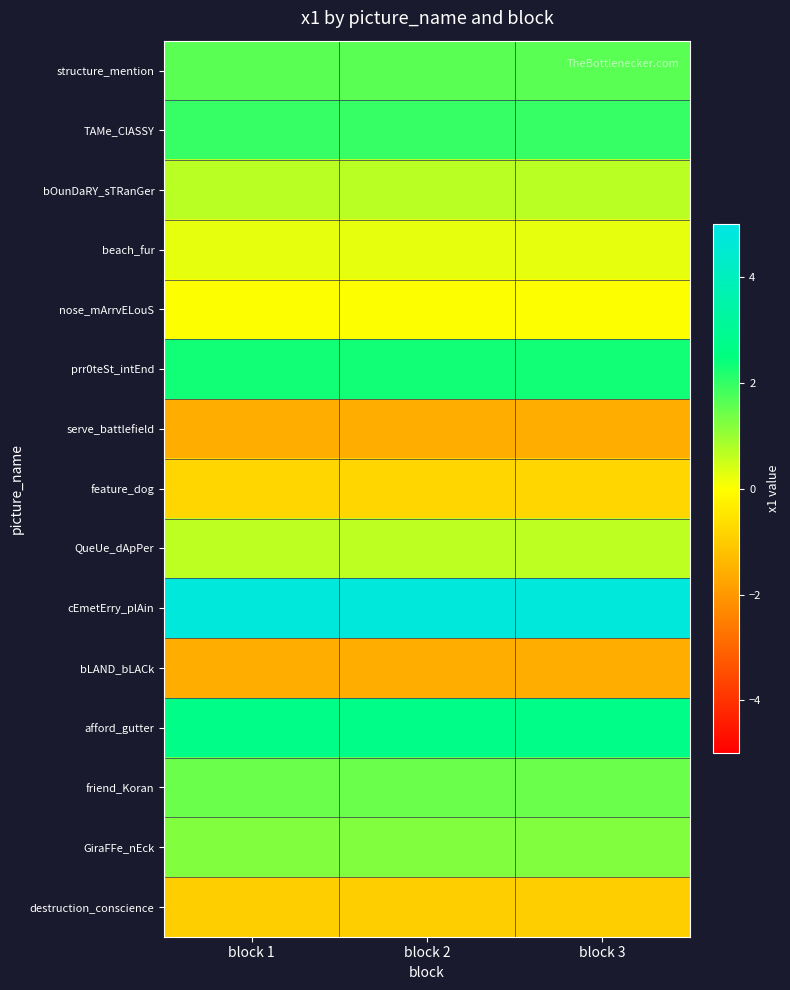

At block 2, list the series in order from smallest to largest.

serve_battlefield, bLAND_bLACk, destruction_conscience, feature_dog, nose_mArrvELouS, beach_fur, QueUe_dApPer, bOunDaRY_sTRanGer, GiraFFe_nEck, friend_Koran, structure_mention, TAMe_ClASSY, prr0teSt_intEnd, afford_gutter, cEmetErry_plAin